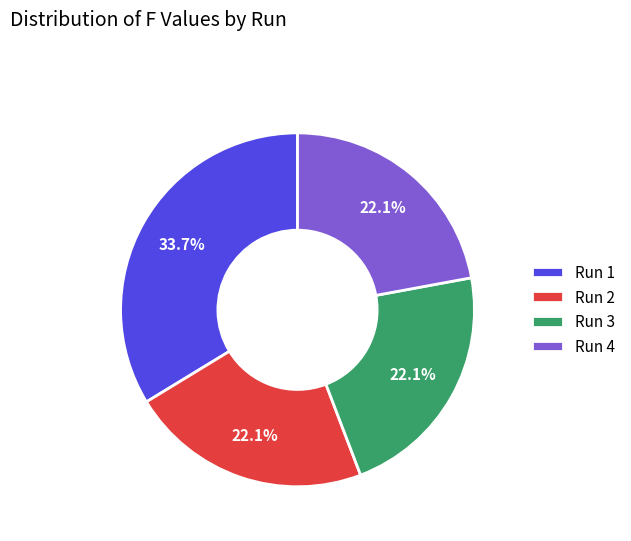

Is it true that Run 2 is 22% of the pie?

True